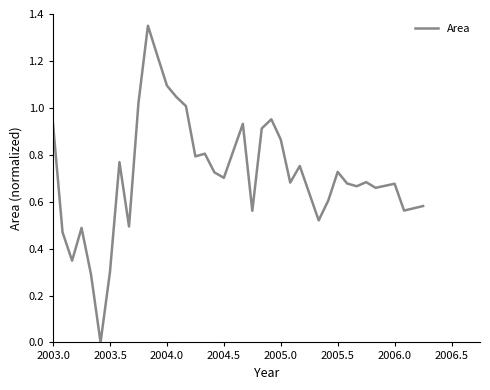

The chart shows a value of 0.3 at 2006.0. True or false?

False